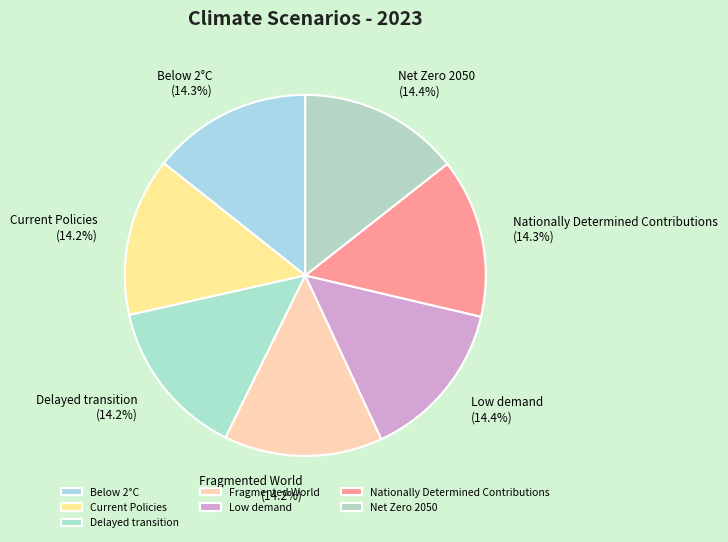

How many segments does this pie chart have?

7